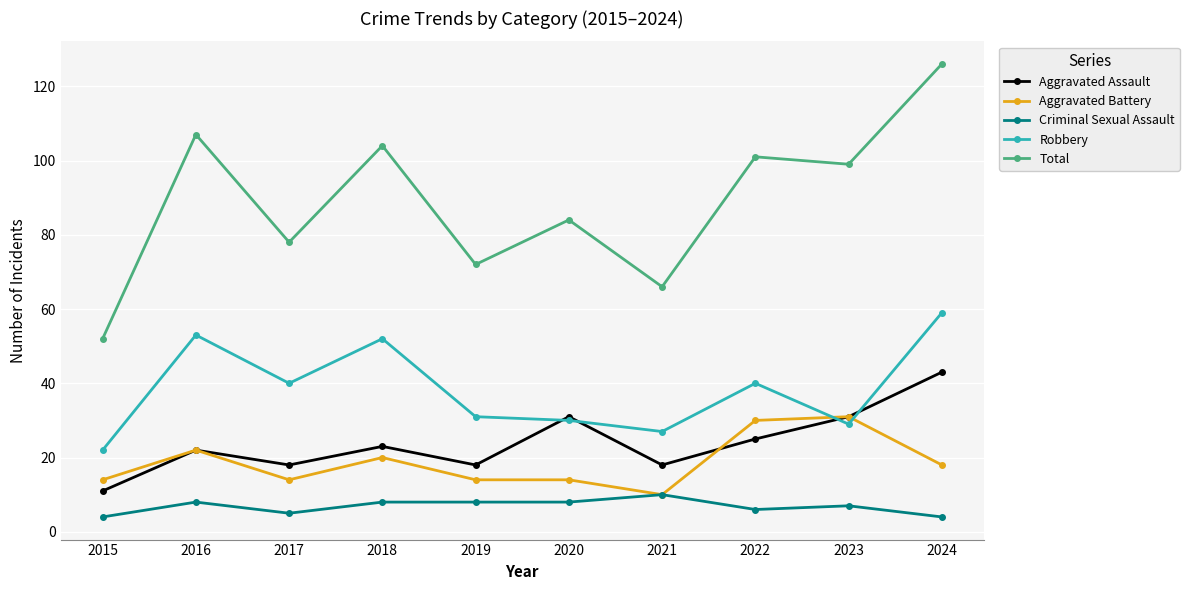

True or false: Robbery and Criminal Sexual Assault cross at least once.

False